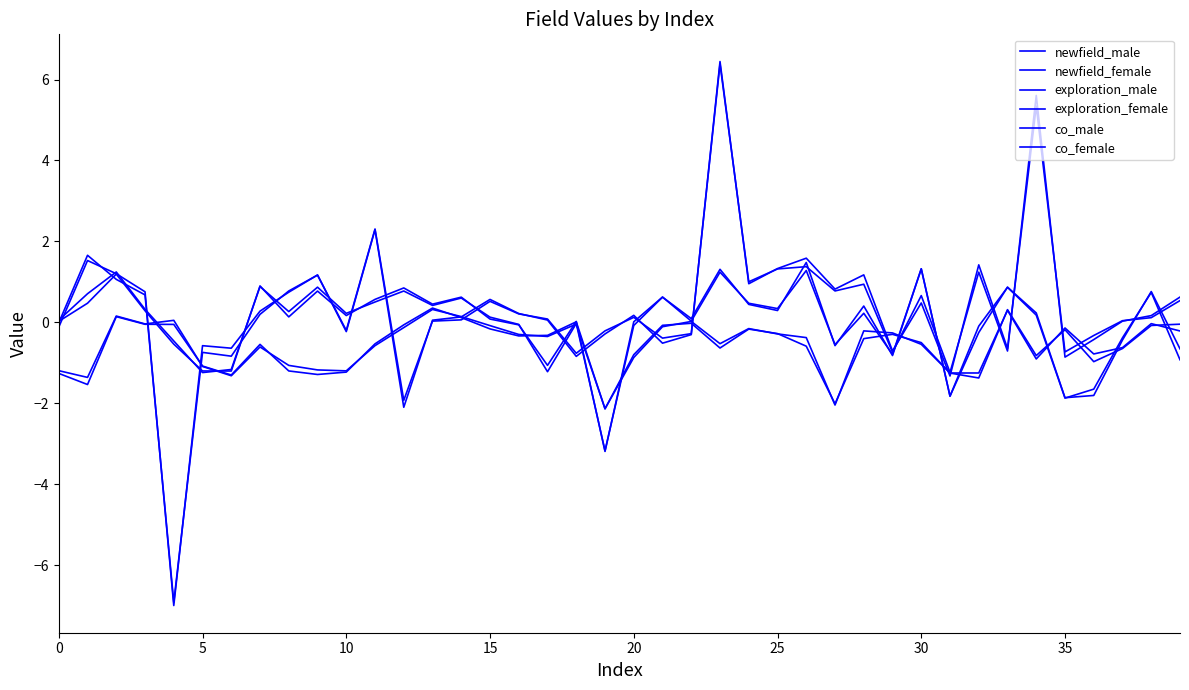

Reading left to right, list all the values displayed in this chart.

newfield_male: -1.2	-1.4	0.2	-0.0	0.1	-1.1	-1.3	-0.6	-1.1	-1.2	-1.2	-0.6	-0.1	0.3	0.1	-0.1	-0.3	-0.3	-0.0	-2.1	-0.9	-0.1	0.0	-0.5	-0.2	-0.3	-0.4	-2.0	-0.2	-0.3	-0.5	-1.2	-1.2	0.3	-0.9	-0.1	-0.8	-0.6	-0.0	-0.2
newfield_female: -1.3	-1.5	0.1	-0.0	-0.0	-1.1	-1.3	-0.5	-1.2	-1.3	-1.2	-0.5	-0.1	0.4	0.1	-0.2	-0.3	-0.3	0.0	-2.1	-0.8	-0.1	-0.0	-0.6	-0.2	-0.3	-0.6	-2.0	-0.4	-0.3	-0.5	-1.3	-1.4	0.3	-0.8	-0.2	-1.0	-0.6	-0.1	-0.0
exploration_male: 0.1	0.7	1.2	0.3	-0.5	-1.2	-1.2	0.9	0.3	0.9	0.2	0.5	0.8	0.4	0.6	0.1	-0.0	-1.2	-0.0	-3.2	-0.1	0.6	0.1	1.3	0.4	0.3	1.5	-0.6	0.4	-0.8	1.3	-1.8	-0.1	0.9	0.2	-1.9	-1.6	-0.4	0.7	-0.9
exploration_female: 0.0	0.5	1.2	0.3	-0.5	-1.2	-1.2	0.9	0.1	0.8	0.2	0.6	0.9	0.5	0.6	0.1	-0.1	-1.1	0.0	-3.2	0.0	0.6	0.0	1.2	0.5	0.3	1.3	-0.5	0.2	-0.8	1.3	-1.8	-0.2	0.9	0.2	-1.9	-1.8	-0.4	0.8	-0.7
co_male: -0.0	1.7	1.1	0.7	-6.9	-0.7	-0.8	0.2	0.8	1.2	-0.2	2.3	-2.1	0.1	0.1	0.6	0.2	0.1	-0.8	-0.3	0.2	-0.5	-0.3	6.4	1.0	1.3	1.6	0.8	1.2	-0.7	0.5	-1.3	1.4	-0.6	5.3	-0.7	-0.3	0.0	0.1	0.5
co_female: -0.1	1.5	1.2	0.8	-7.0	-0.6	-0.6	0.3	0.7	1.2	-0.2	2.3	-1.9	0.0	0.1	0.5	0.2	0.1	-0.8	-0.2	0.1	-0.4	-0.3	6.4	1.0	1.3	1.4	0.8	0.9	-0.7	0.7	-1.2	1.2	-0.7	5.6	-0.9	-0.4	0.0	0.2	0.6